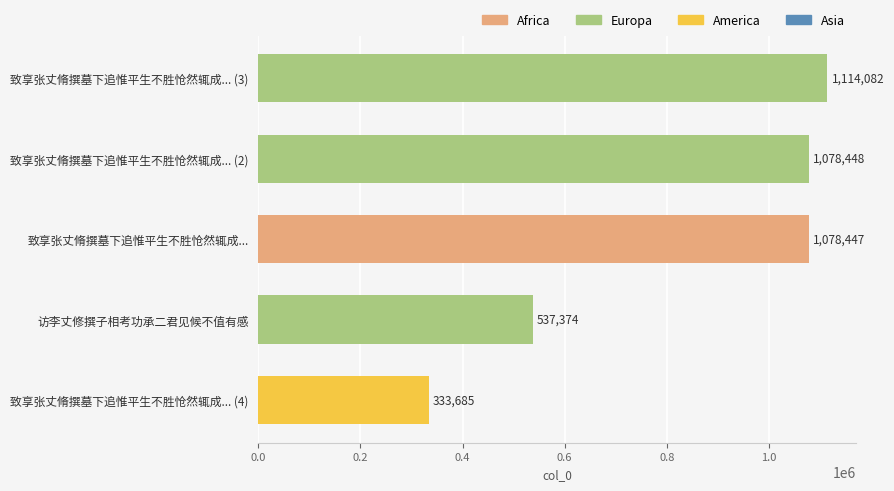

The chart shows a value of 537374 at 访李丈修撰子相考功承二君见候不值有感. True or false?

True